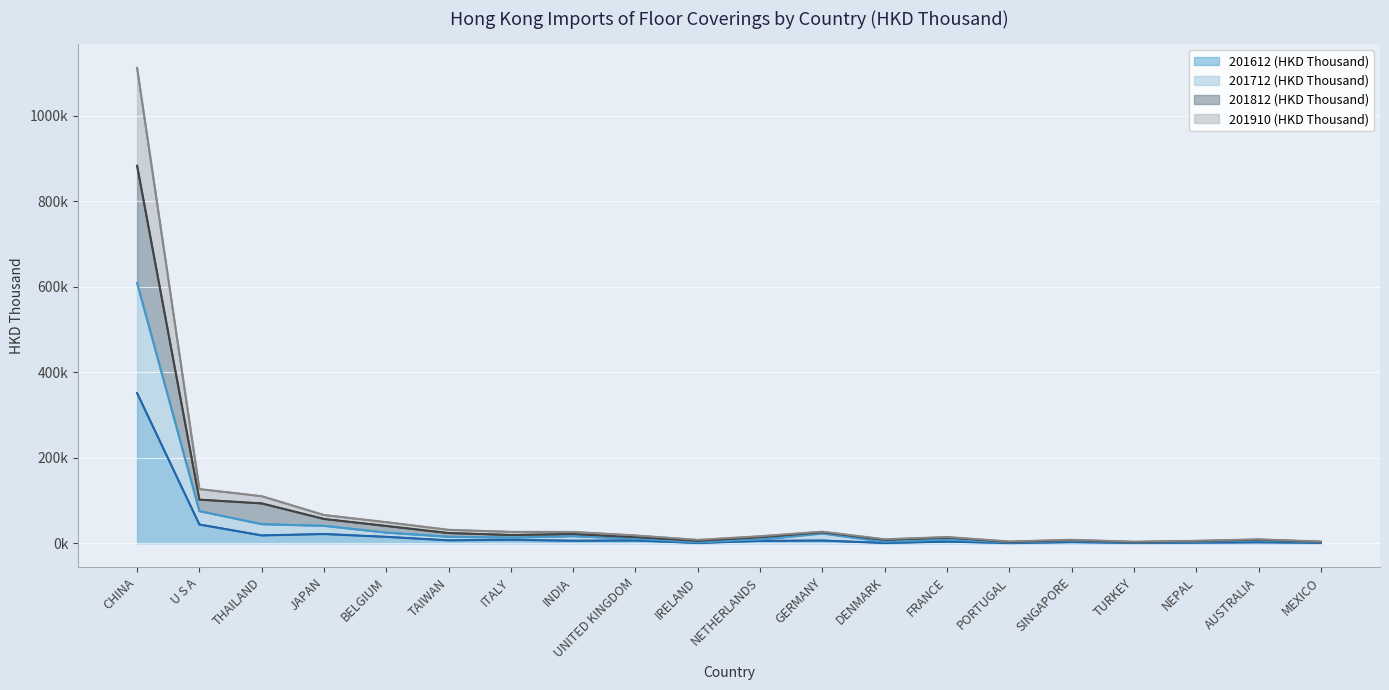

How many interior local peaks does the 201612 (HKD Thousand) series have?

7